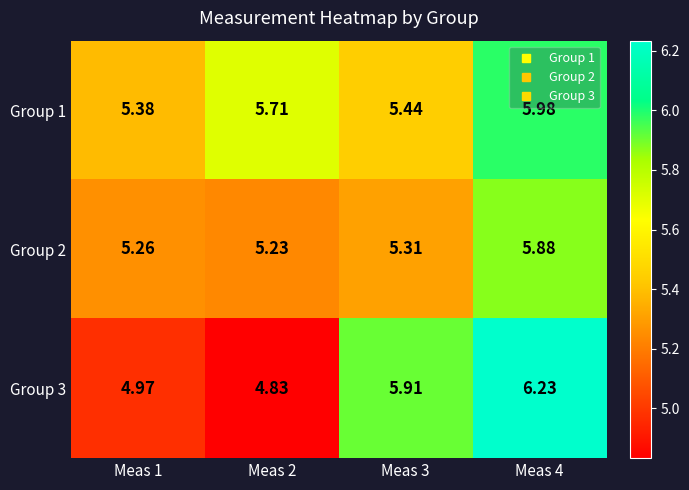

Is the value of Group 3 at Meas 1 greater than the value of Group 1 at Meas 3?

No